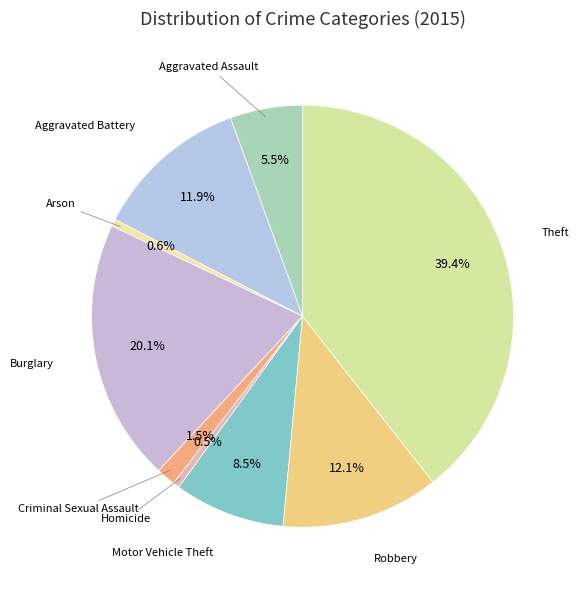

Count the number of slices in the pie.

9